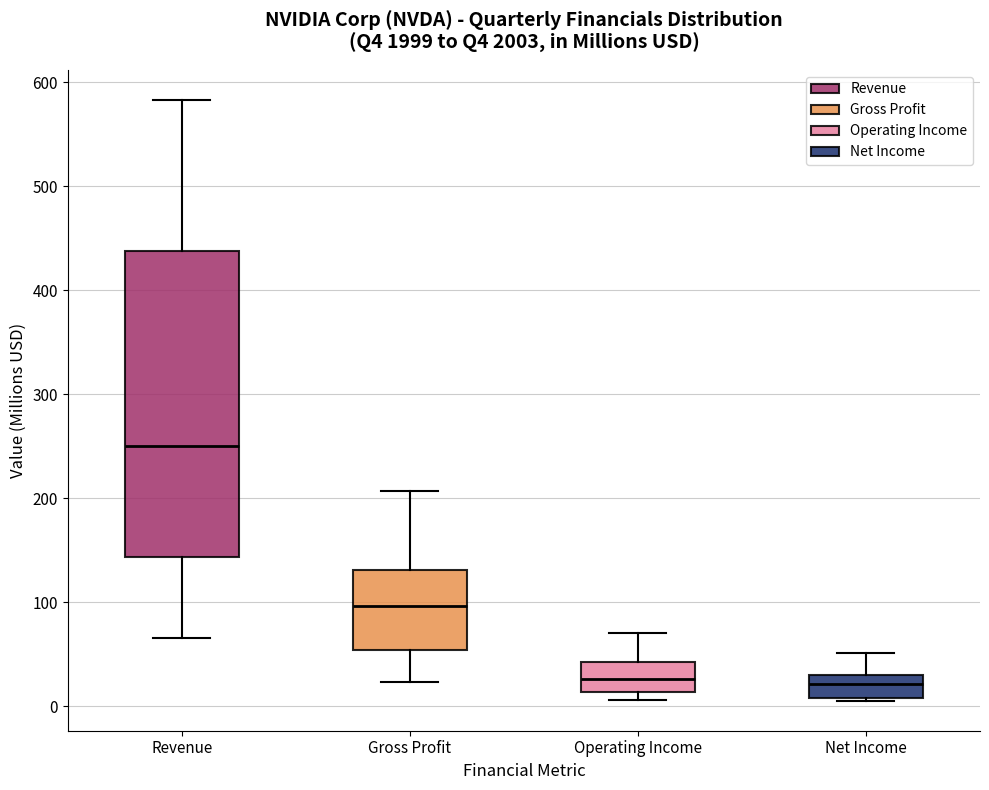

Reading left to right, transcribe this box plot: for each box, give where its median line is, the range the box spans, and where its two whiskers end, as read against the y-axis. The values are not printed on the chart, so give them approximately, as read against the axis.

Revenue: median 250, box 140 to 440, whiskers 70 to 580
Gross Profit: median 100, box 50 to 130, whiskers 20 to 210
Operating Income: median 30, box 10 to 40, whiskers 10 (just below the box's lower edge) to 70
Net Income: median 20, box 10 to 30, whiskers 10 to 50